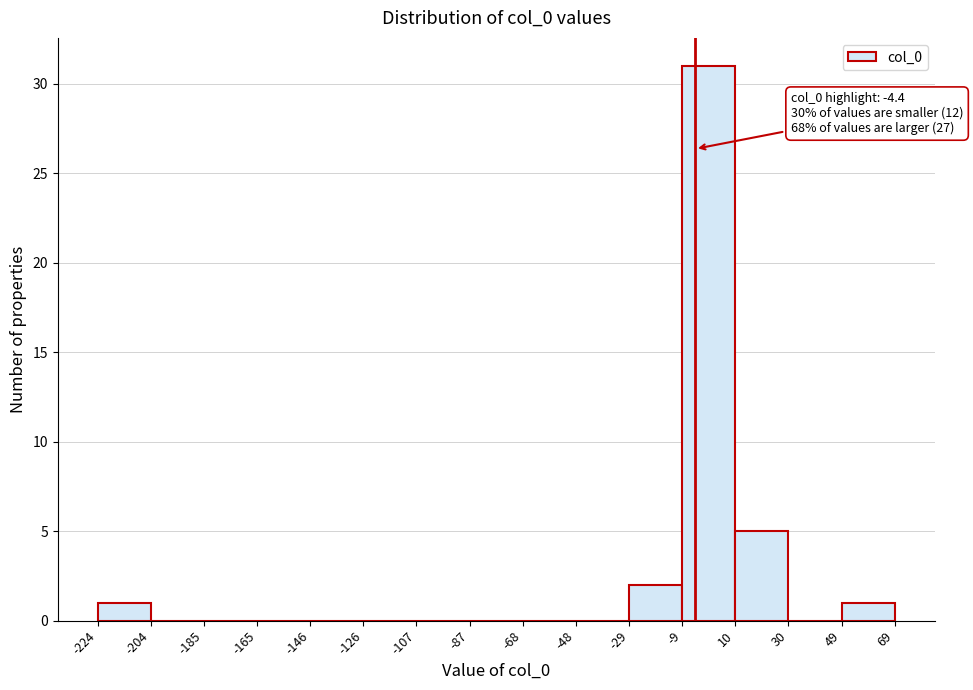

Over which range of the x-axis is the bar tallest?

-9 to 10